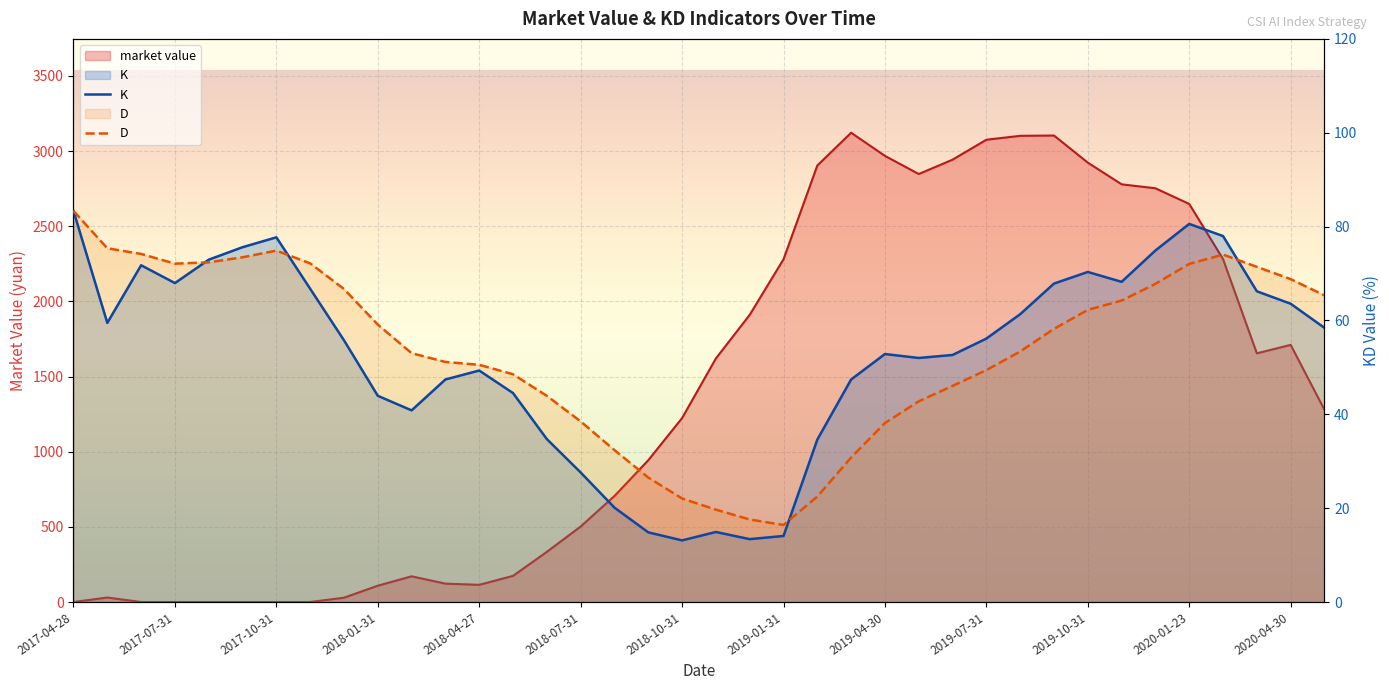

What is the label of the 15th point from the right?

2019-03-29